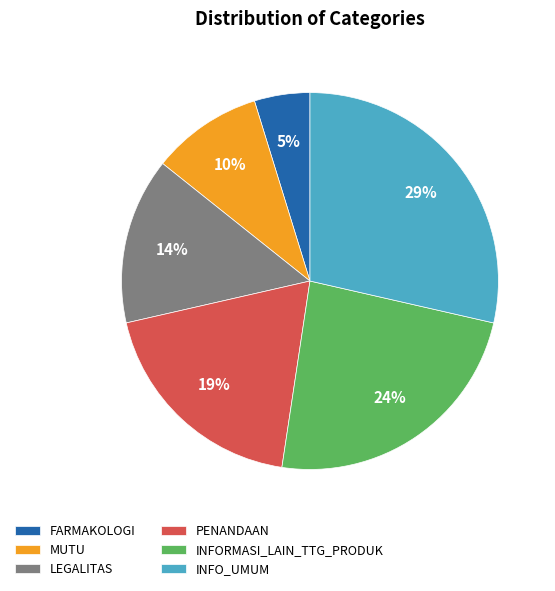

Do MUTU and LEGALITAS together represent more than half of the pie?

No